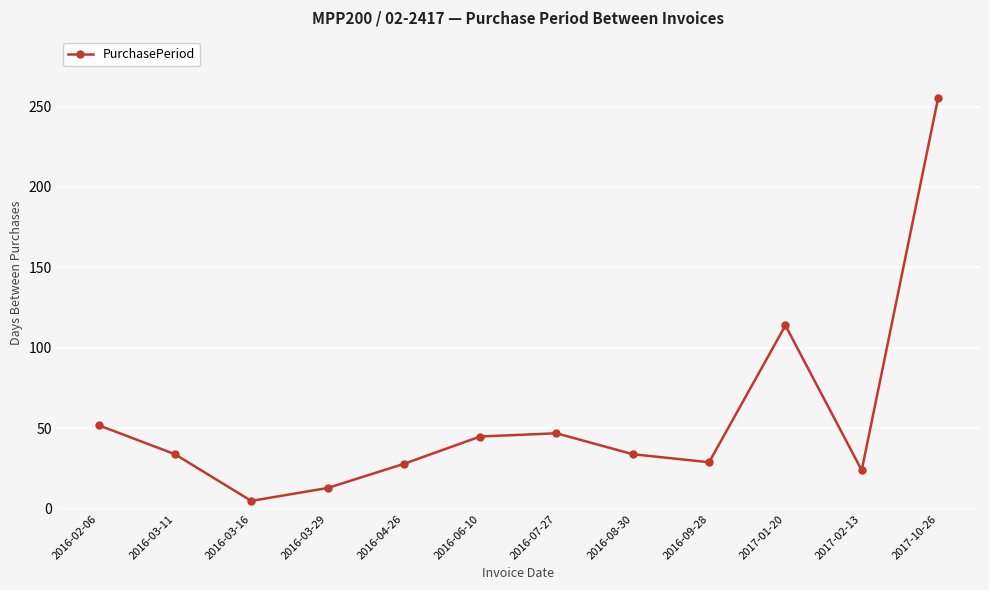

How many series are shown in this chart?

1